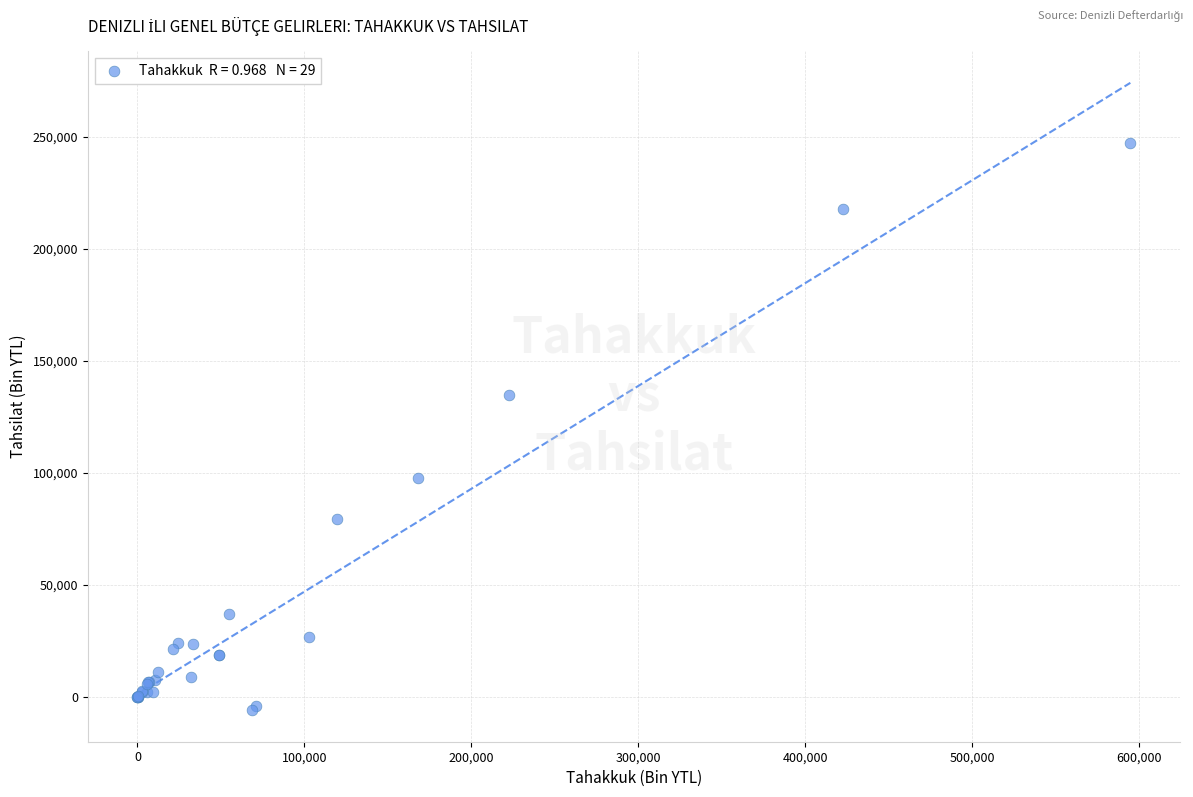

What Y value in the scatter plot is closest to 120615?

134800